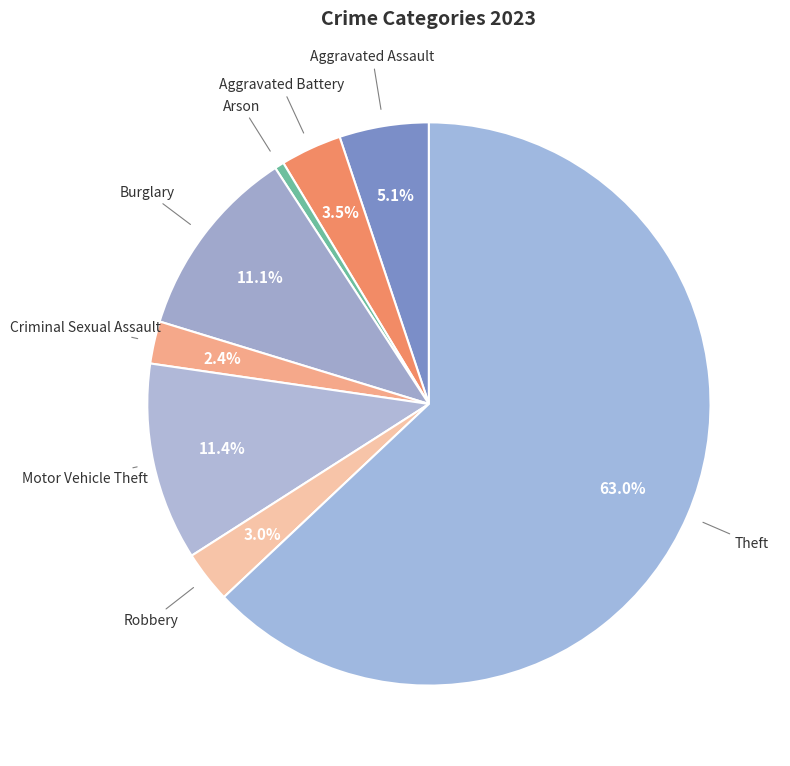

Is the sum of Robbery and Aggravated Battery greater than half?

No